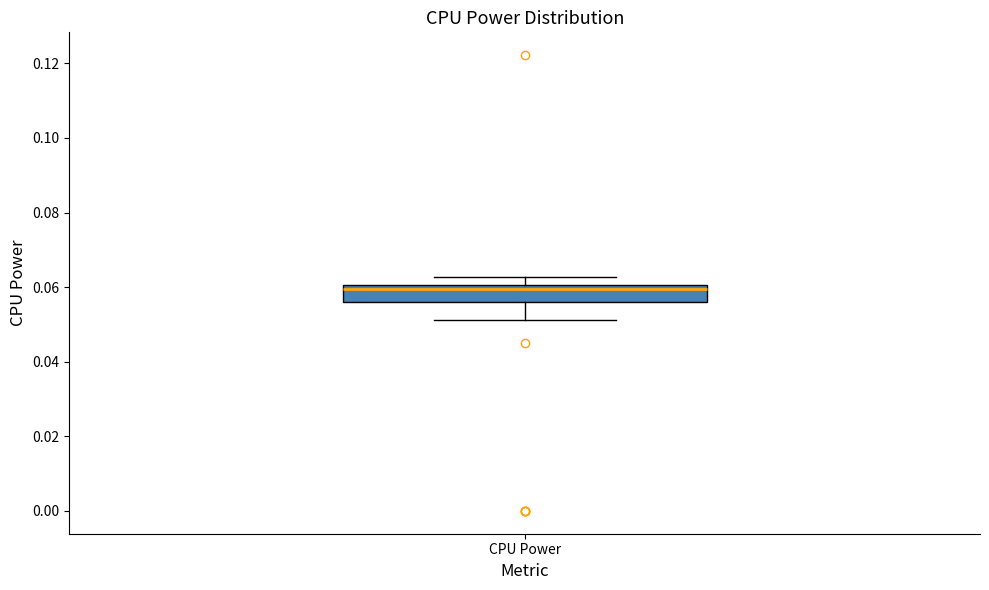

Transcribe this box plot: give where the median line is, the range the box spans, and where the two whiskers end, as read against the y-axis. The values are not printed on the chart, so give them approximately, as read against the axis.

median 0.060 (just below the box's upper edge), box 0.056 to 0.060, whiskers 0.052 to 0.062